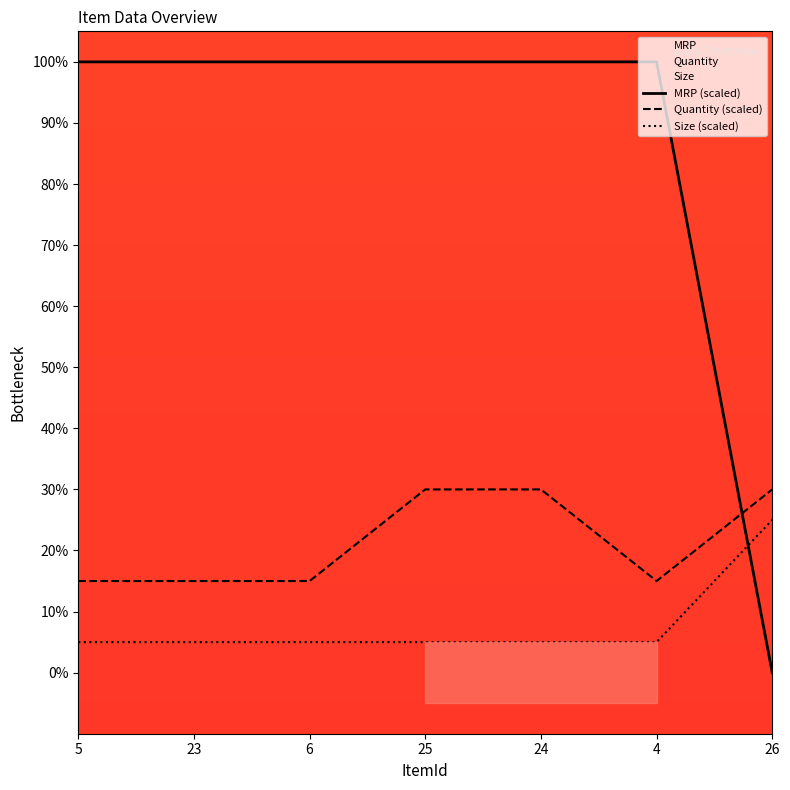

How many interior local valleys does the Quantity (scaled) series have?

1